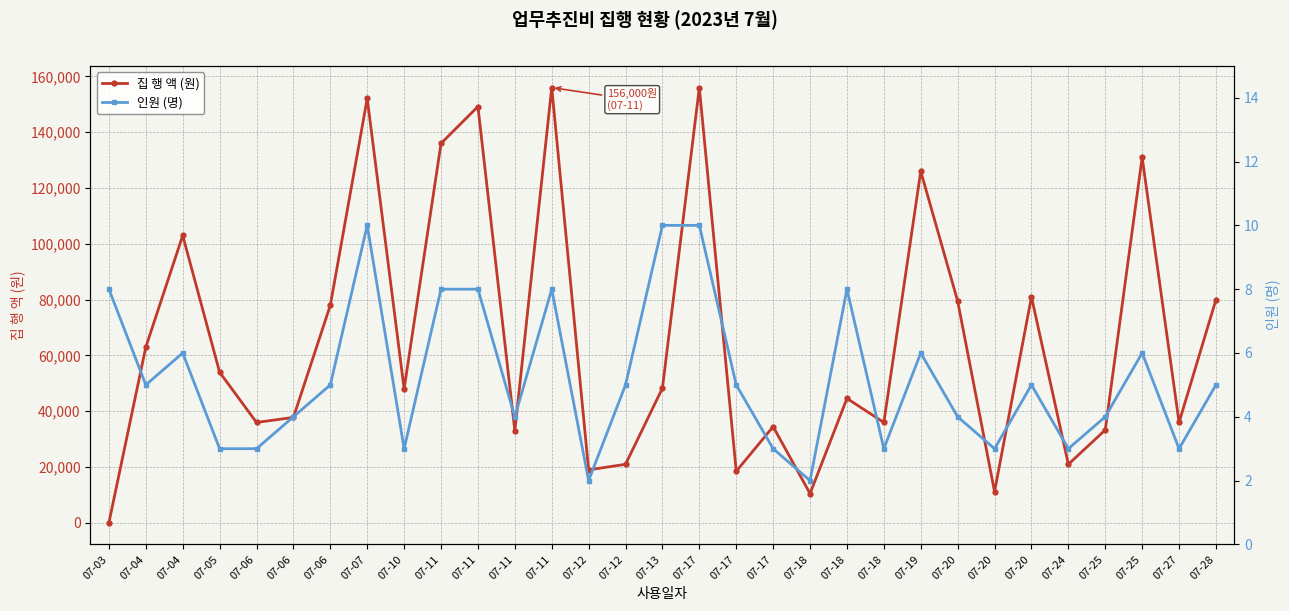

At 07-19, list the series in order from largest to smallest.

집 행 액 (원), 인원 (명)